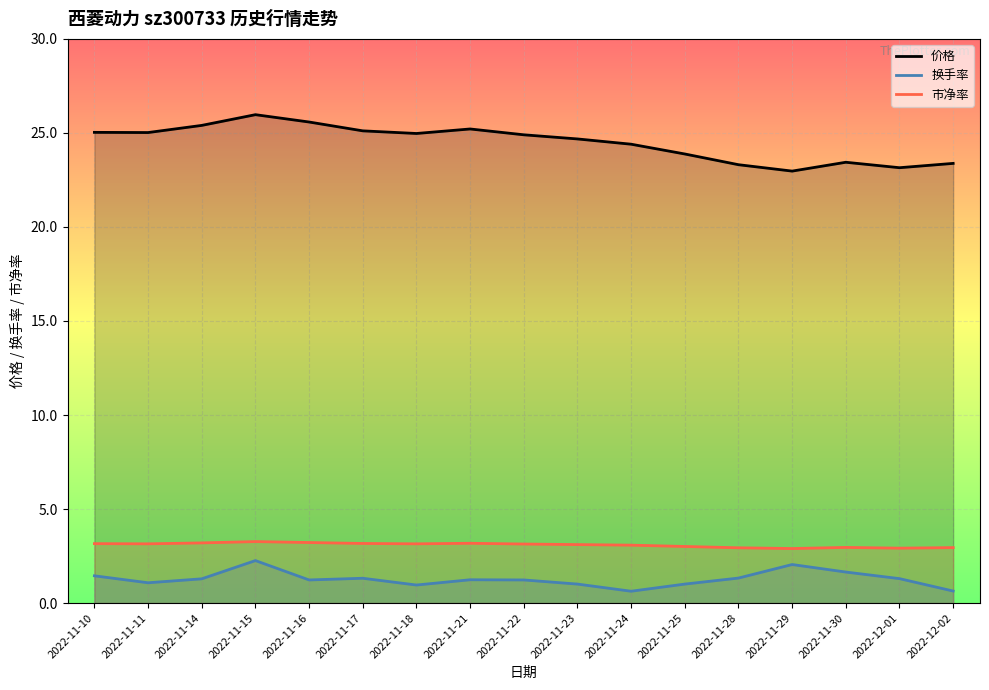

What is the difference between the second highest and second lowest values in the 价格 series?

2.4